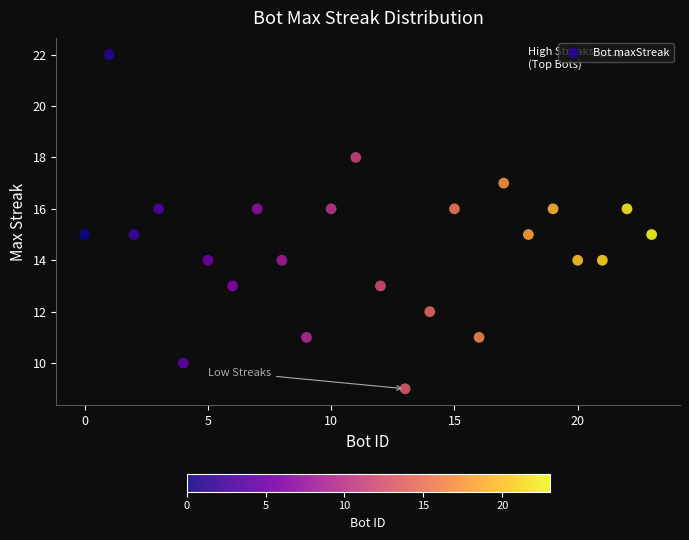

What is the range of Y values (max minus min)?

13